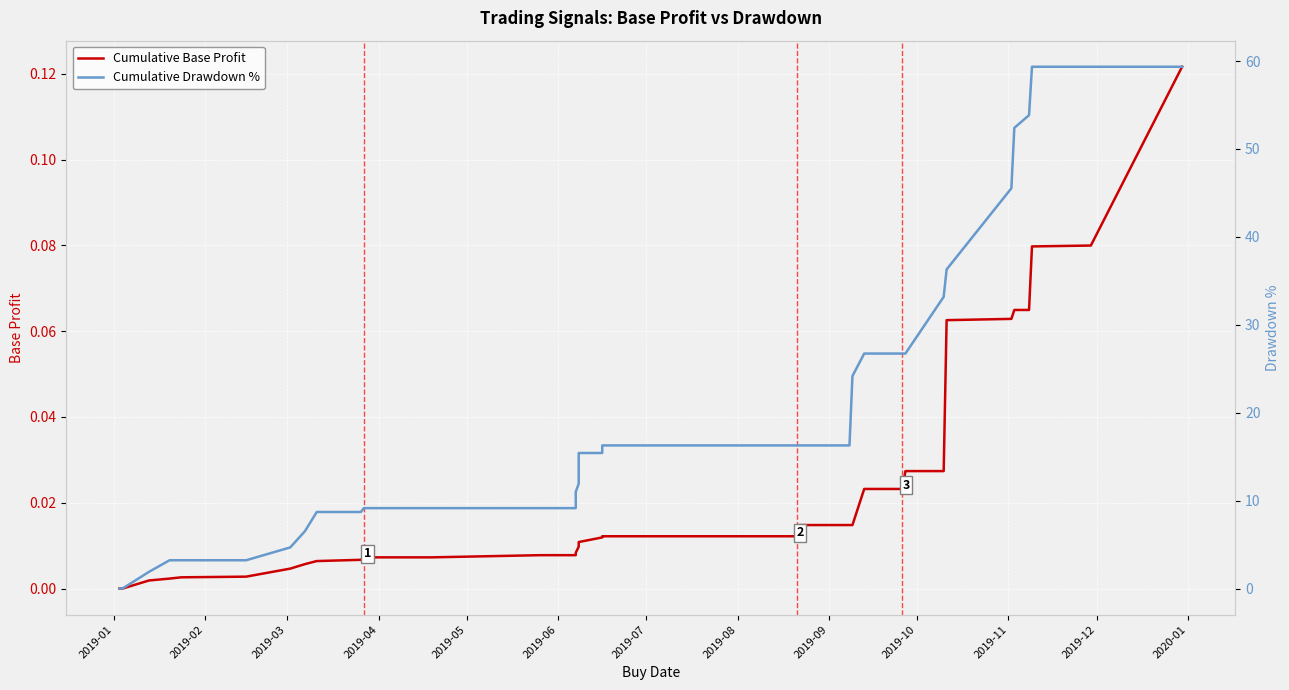

True or false: Cumulative Drawdown % and Cumulative Base Profit cross at least once.

False